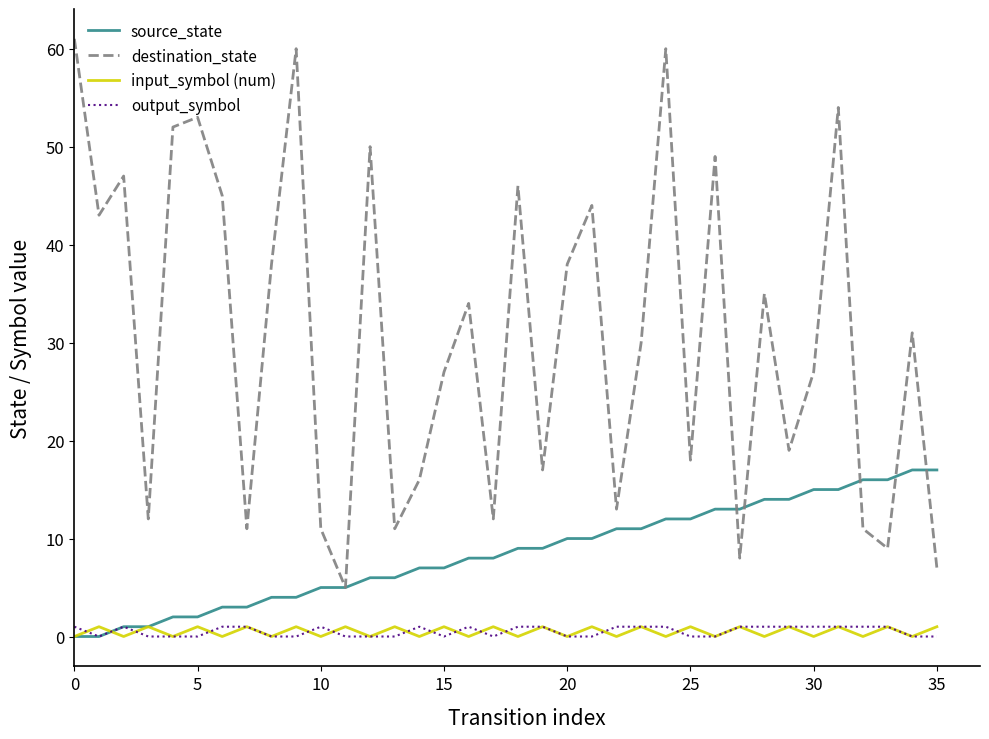

What is the maximum value shown in the chart?

61